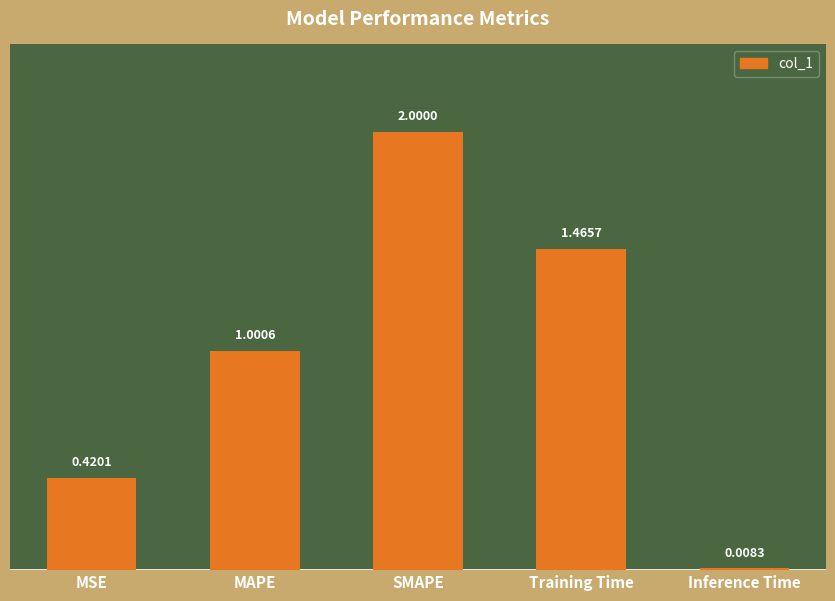

True or false: the data shows 2.0 at SMAPE.

True